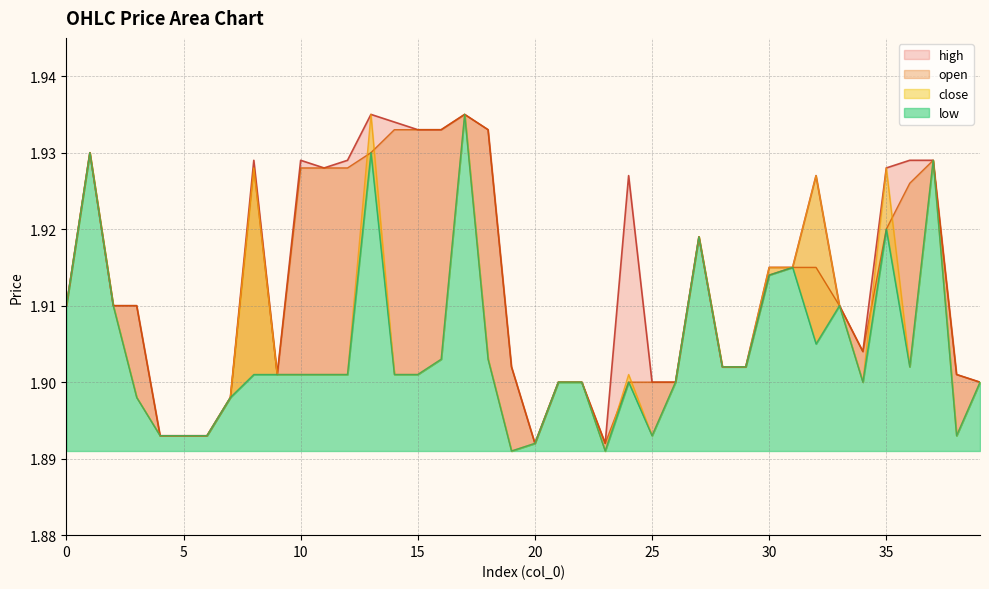

True or false: low has a value of 0.5 at 19.

False